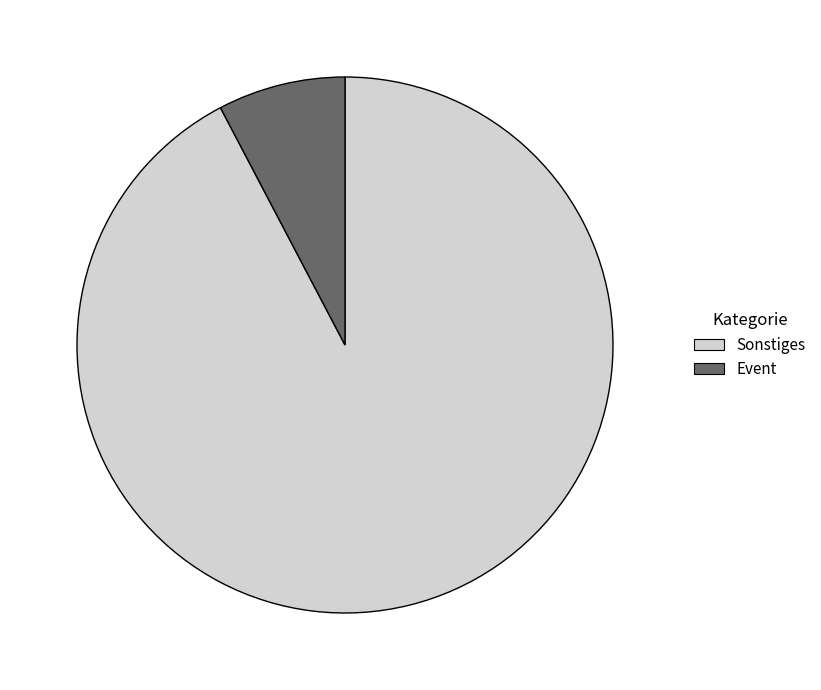

Rank the categories by value from lowest to highest.

Event, Sonstiges